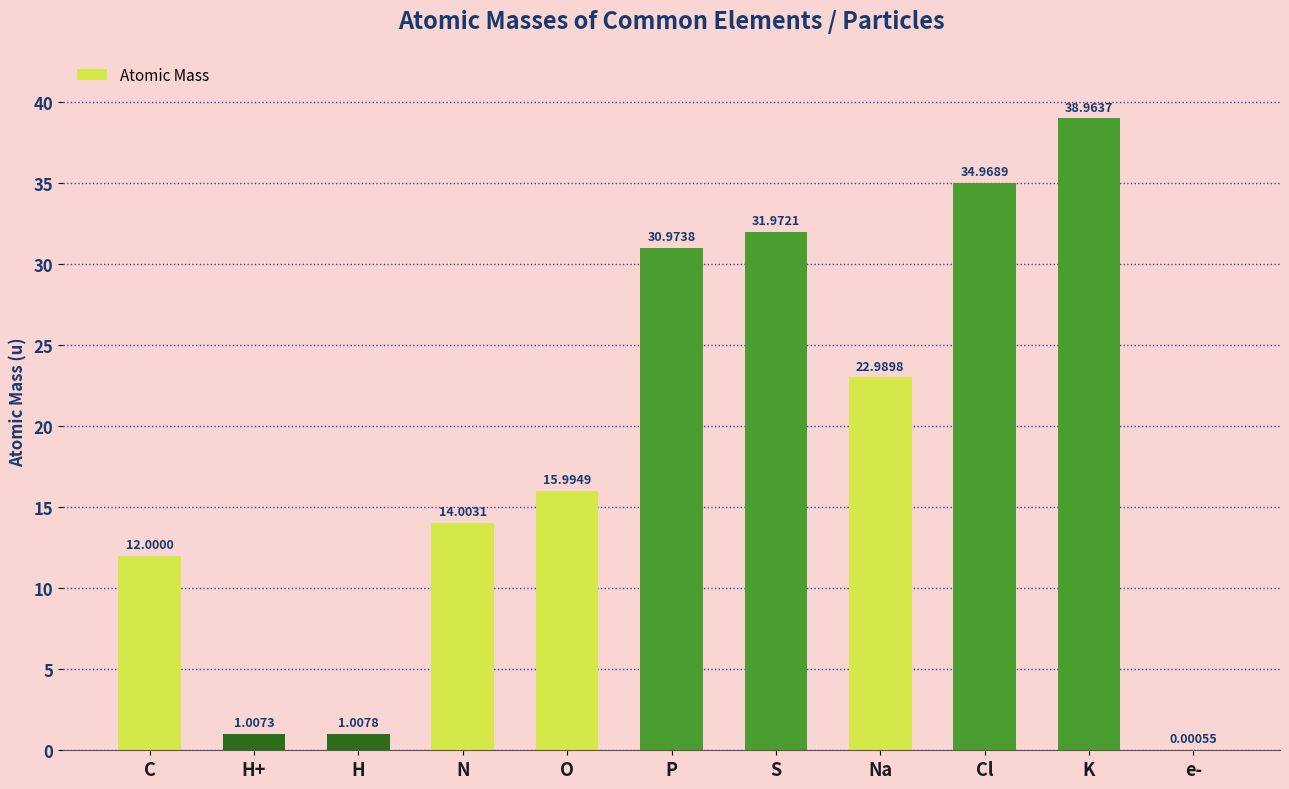

What is the greatest value displayed?

39.0